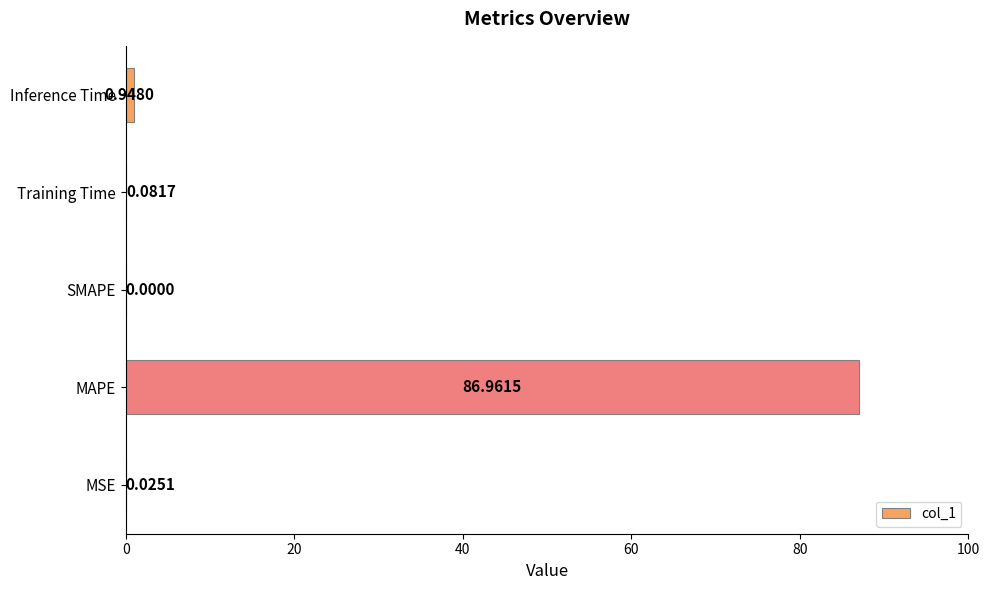

How many values are above zero?

4